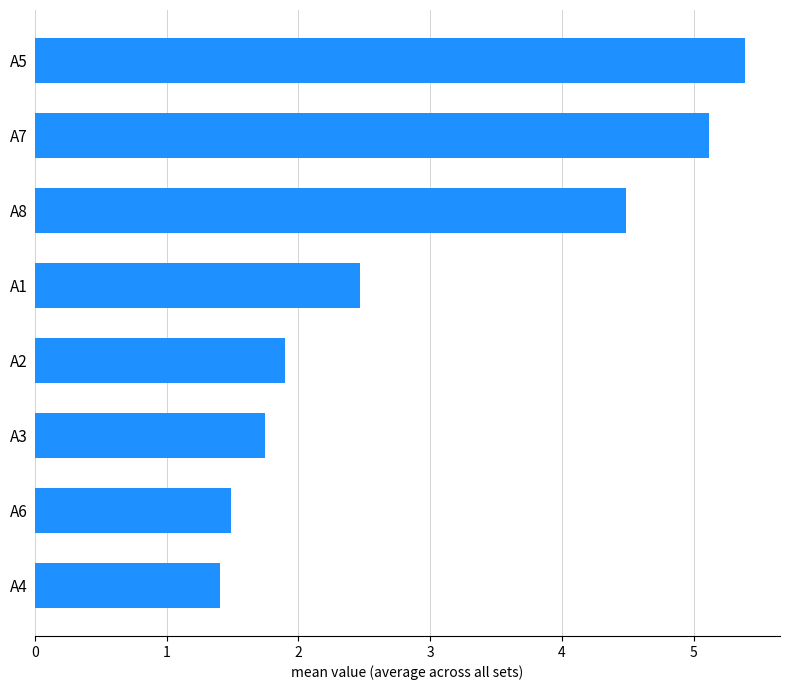

What is the sum of the values at A5 and A7?

10.5